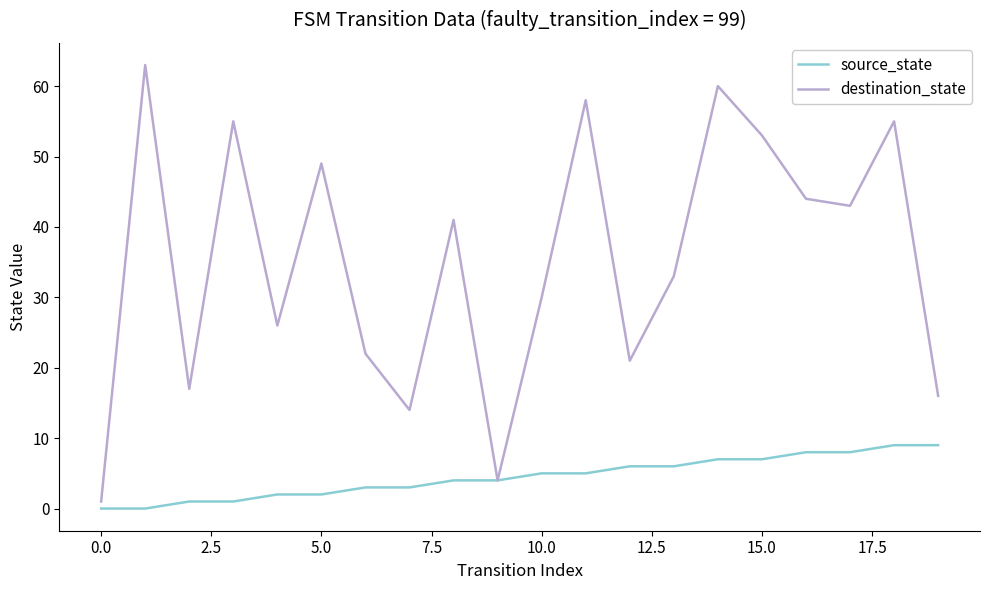

What is the difference between the maximum and second lowest values in the source_state series?

9